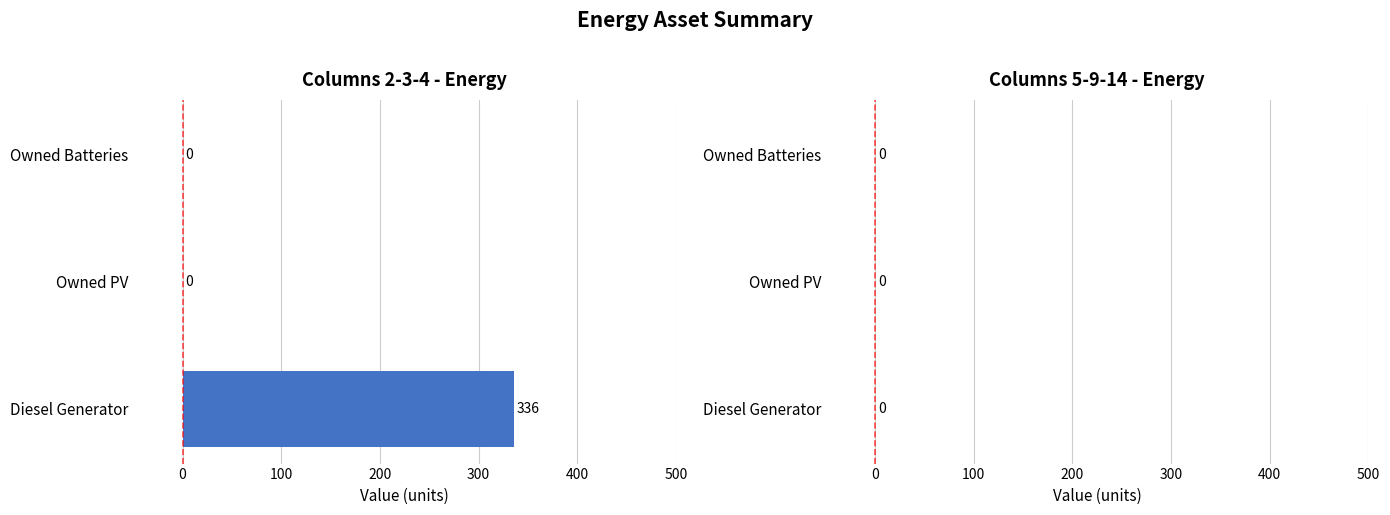

Is it true that the value at Diesel Generator is 586?

False